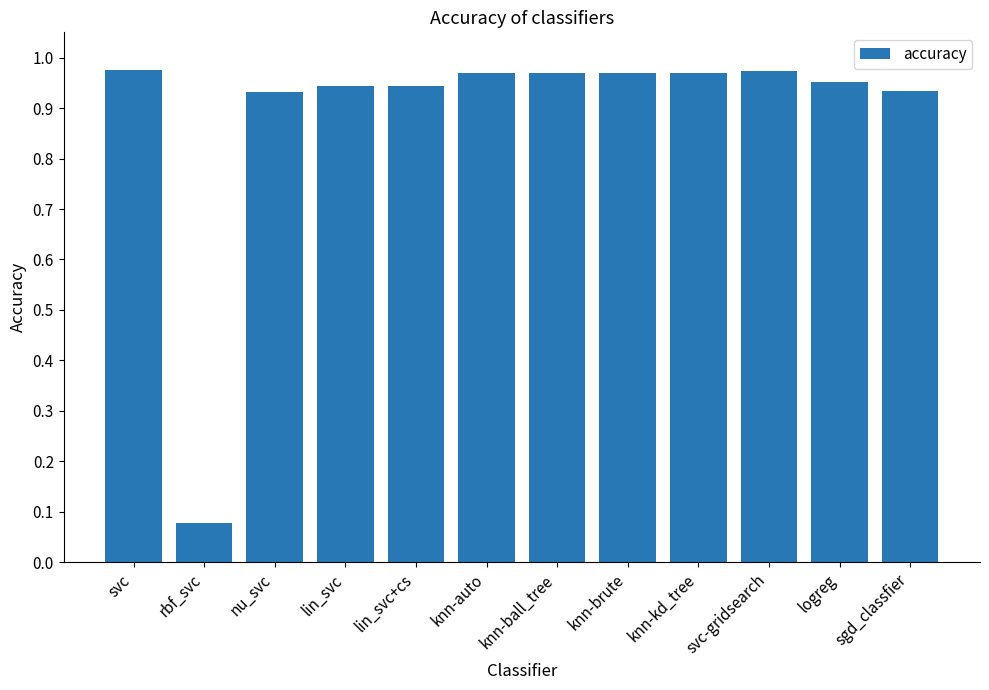

Between knn-kd_tree and lin_svc, which is larger?

knn-kd_tree